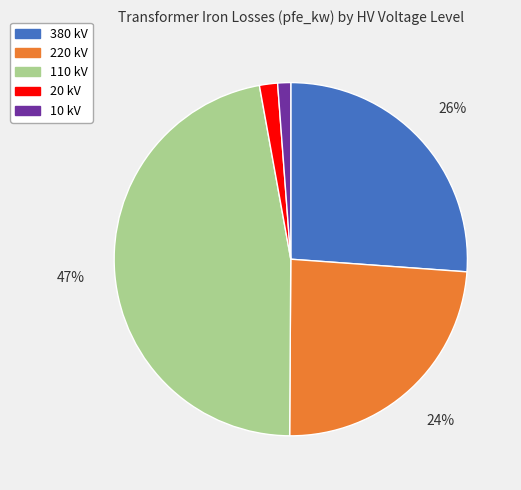

Does any single category account for the majority?

No